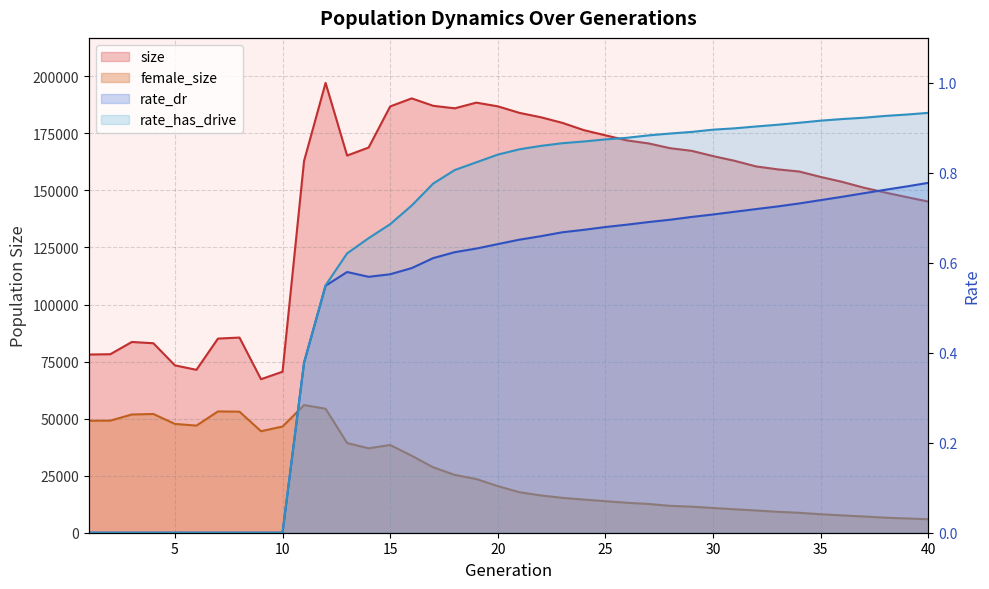

True or false: rate_dr and female_size intersect in this chart.

False